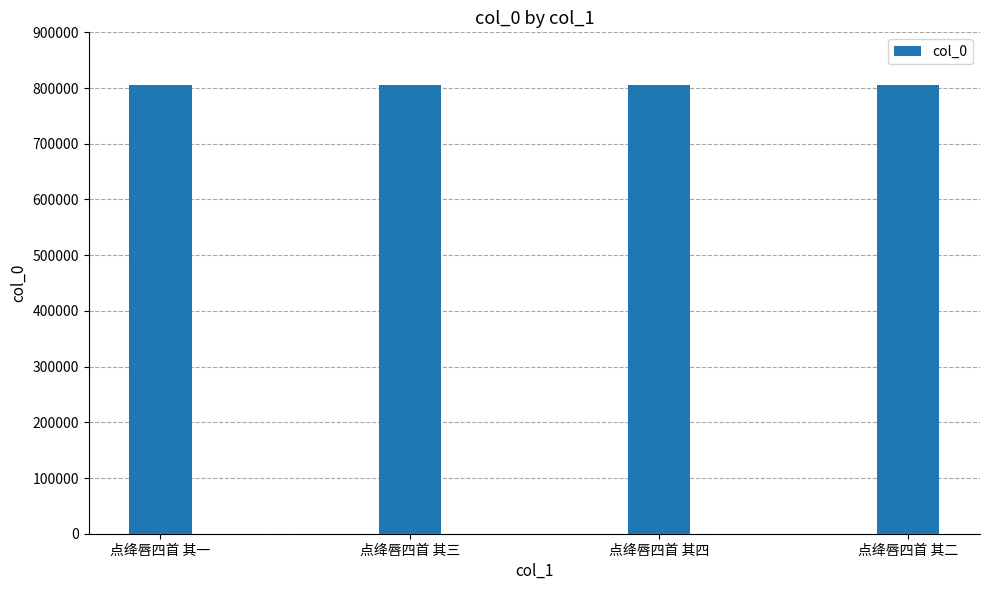

Is it true that the value at 点绛唇四首 其一 is 446531?

False